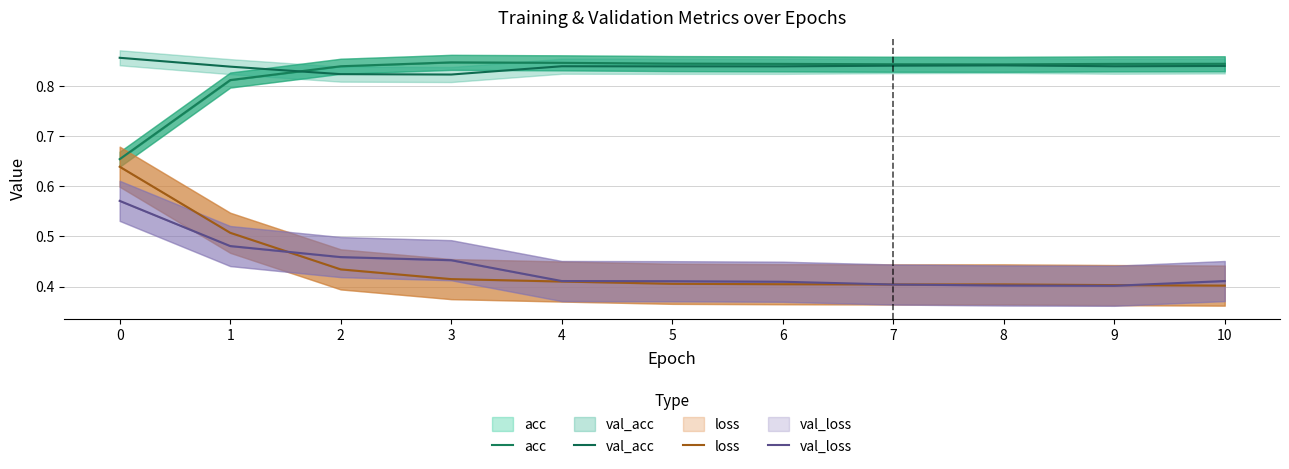

Count the val_acc values in the range 0 to 1.

11